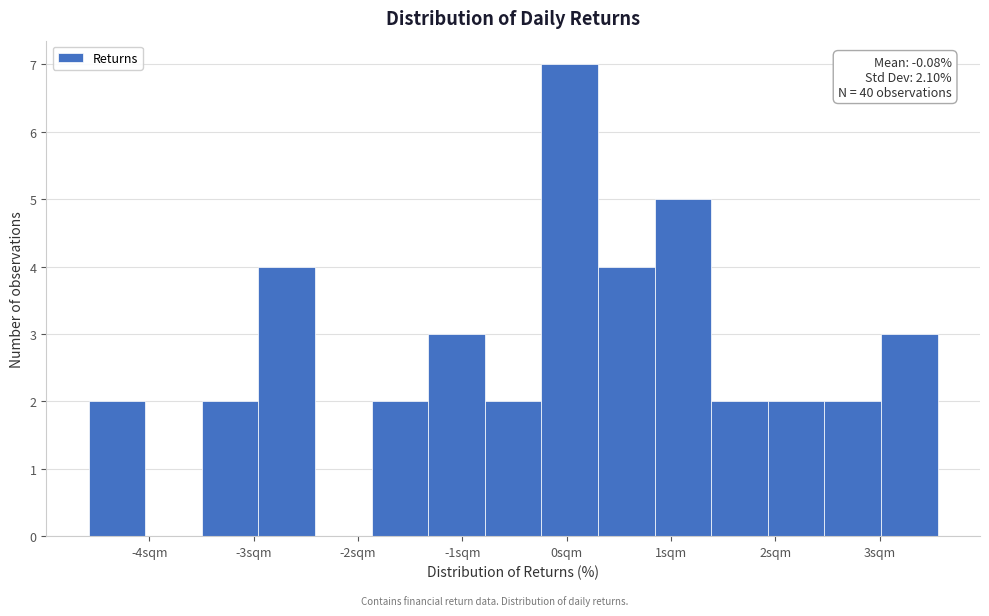

Which range on the x-axis has the tallest bar?

-0.2 to 0.3